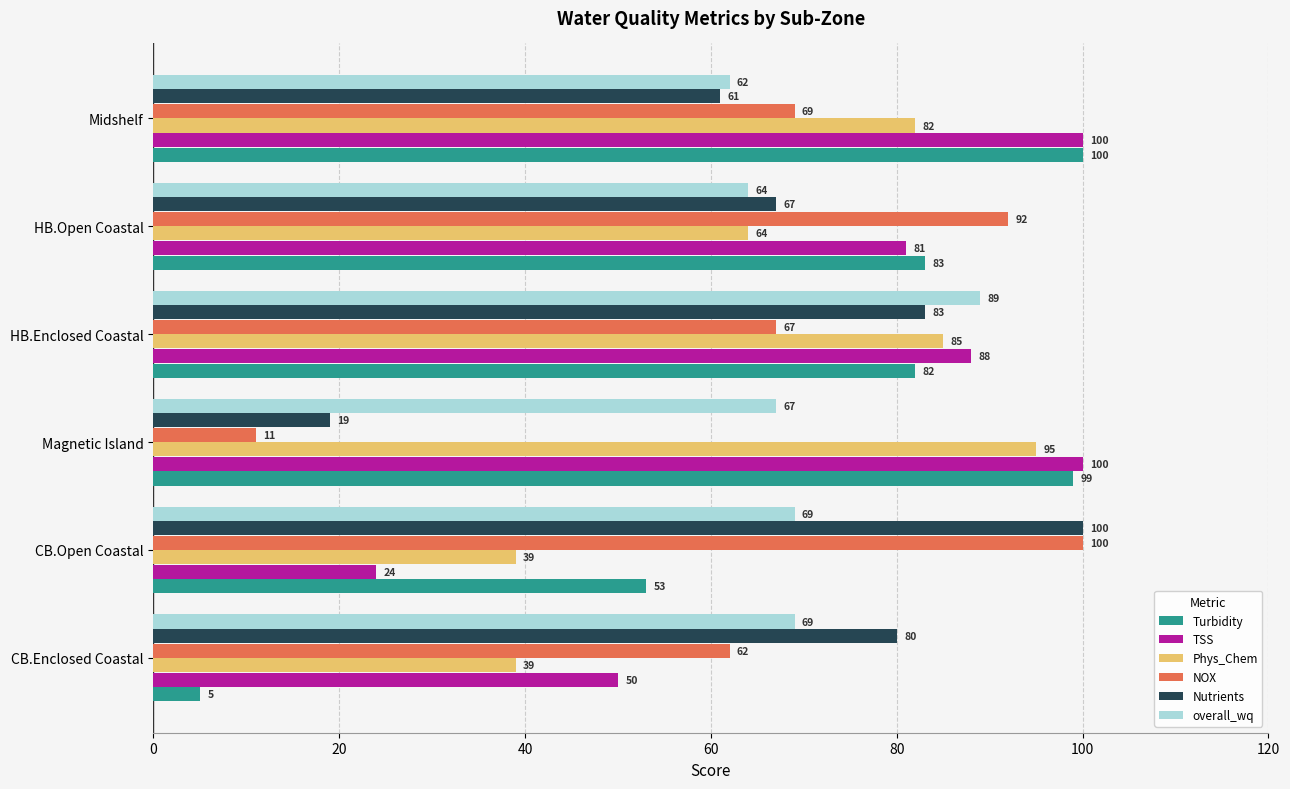

What value does the Nutrients series have at HB.Enclosed Coastal, to the nearest 5?

85